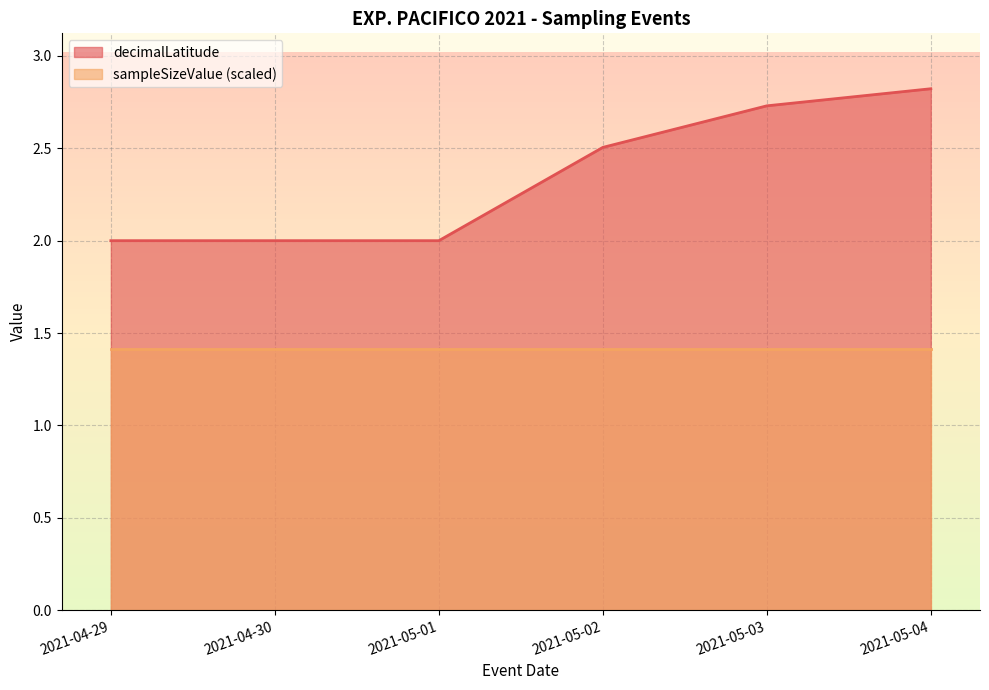

Is the value of sampleSizeValue (scaled) at 2021-05-03 greater than the value of decimalLatitude at 2021-05-01?

No